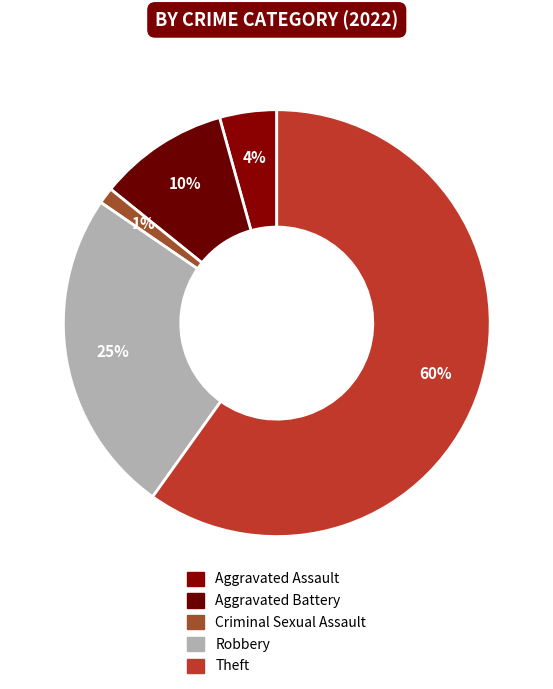

How many segments does this pie chart have?

5